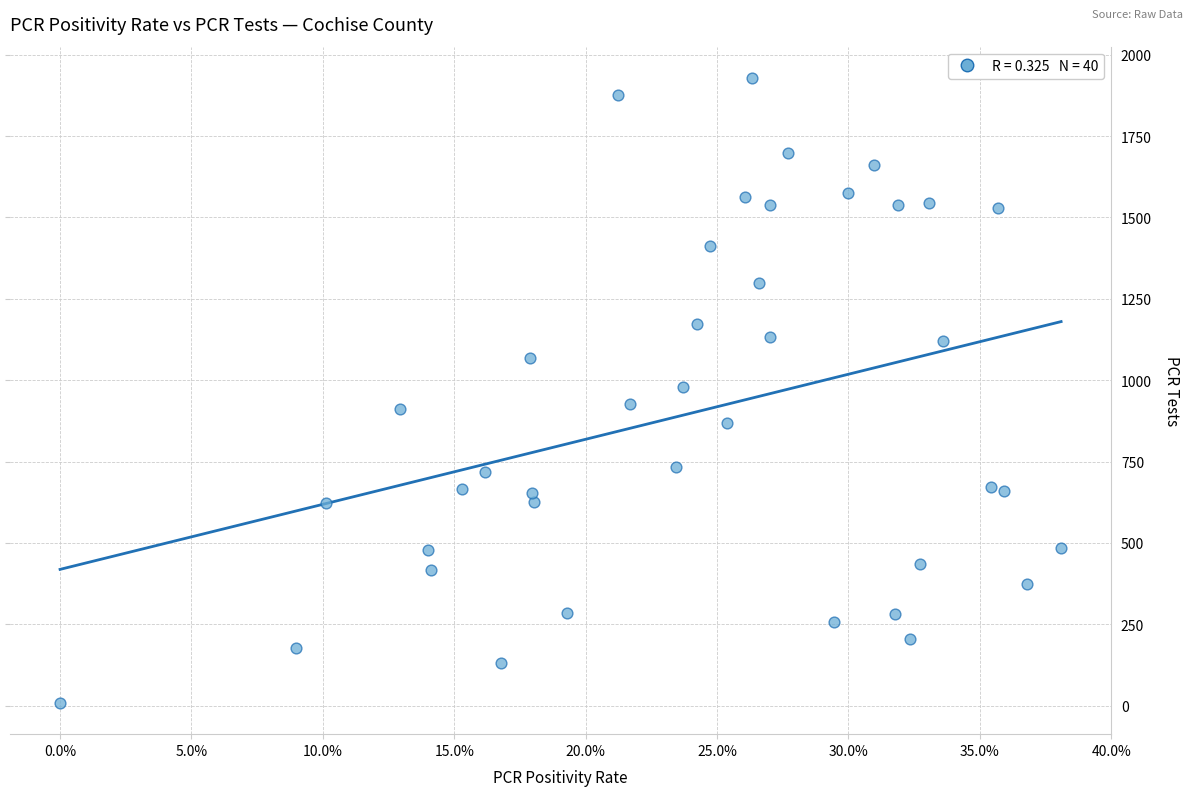

What is the range of Y values (max minus min)?

1921